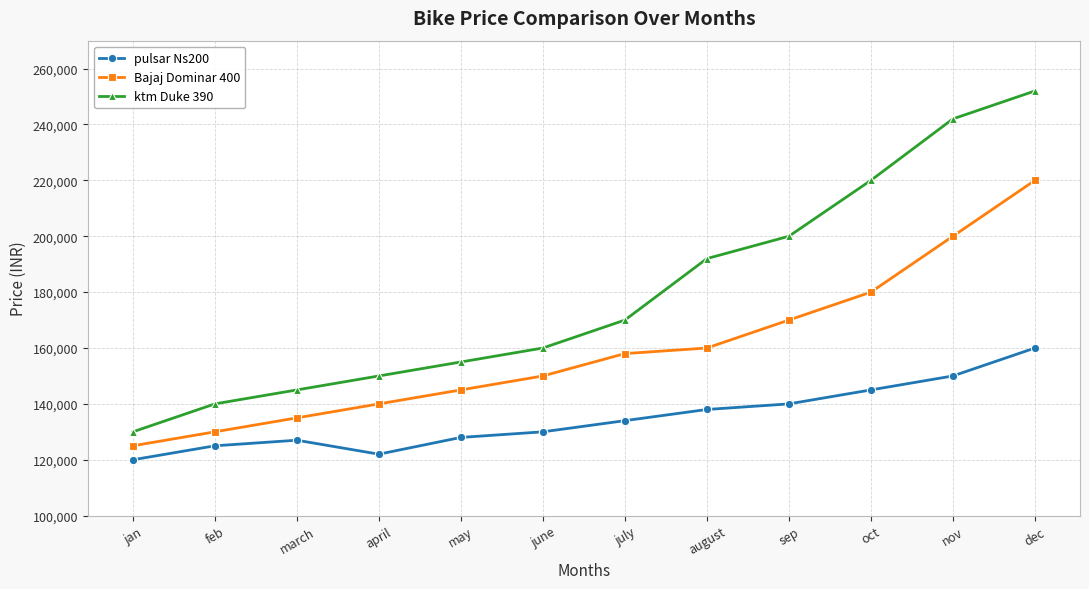

What is the sum of the pulsar Ns200 values at oct and june?

275000